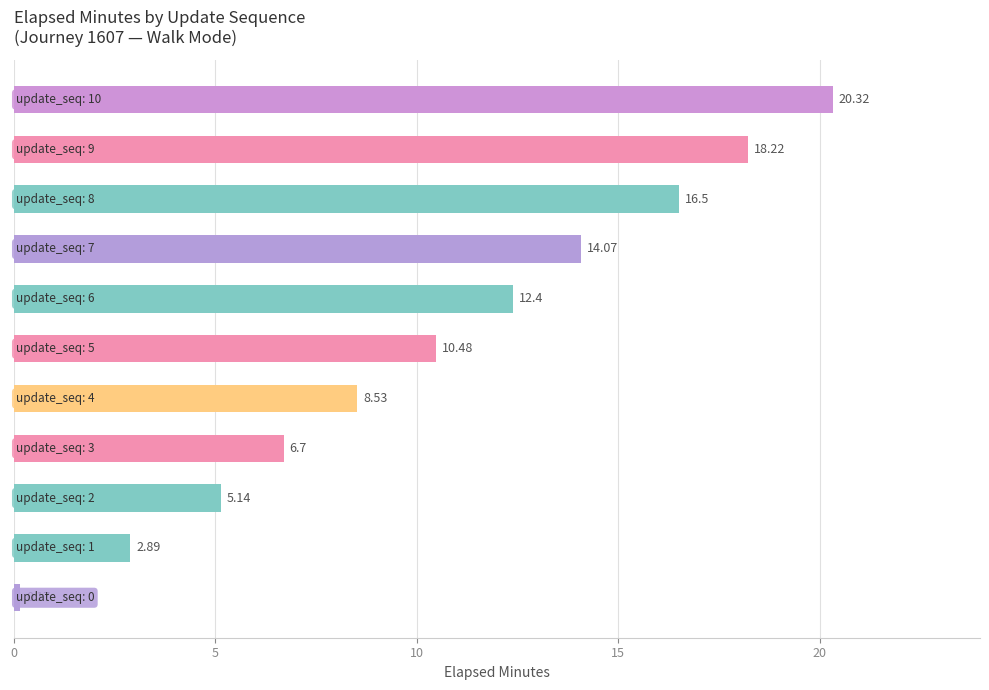

What is the difference between the second highest and second lowest values?

15.3